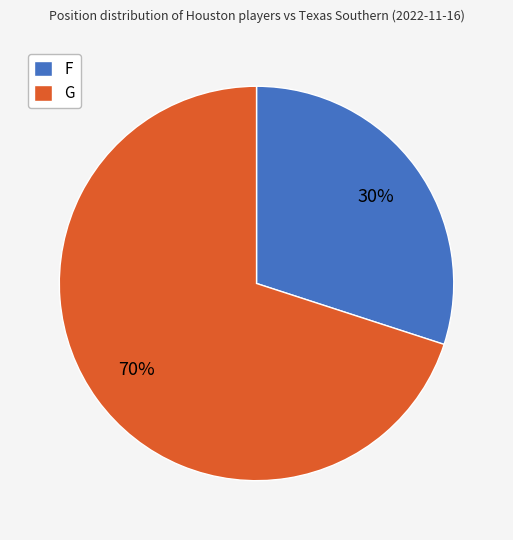

Is the sum of F and G greater than half?

Yes